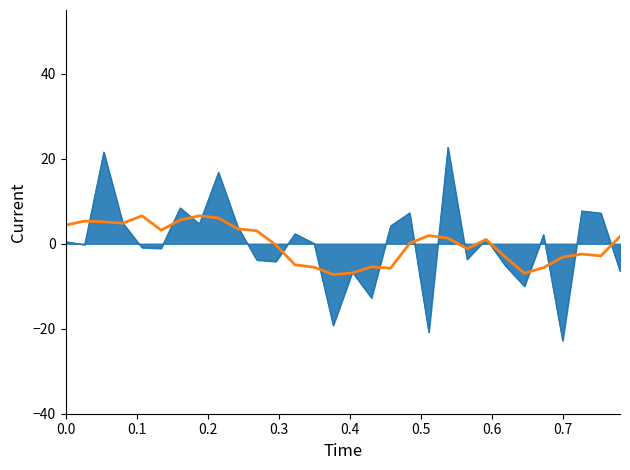

What is the smallest value displayed?

-22.8